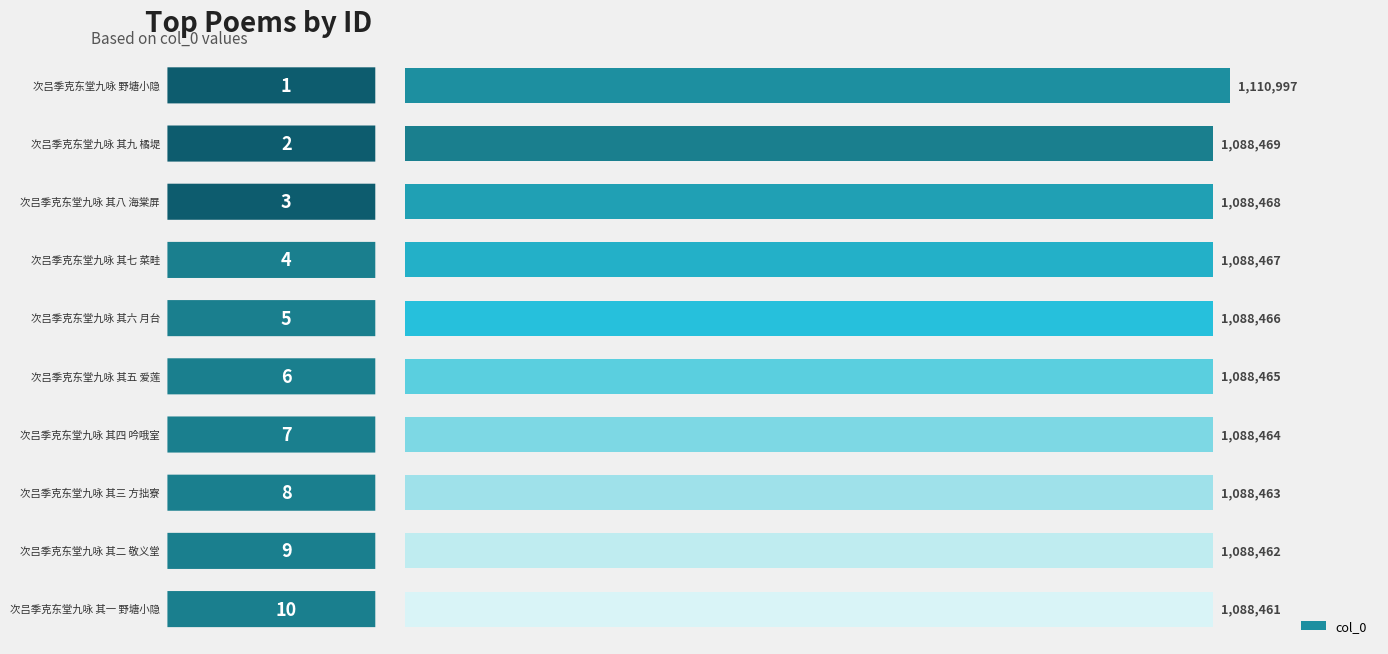

Does the chart contain any negative values?

No